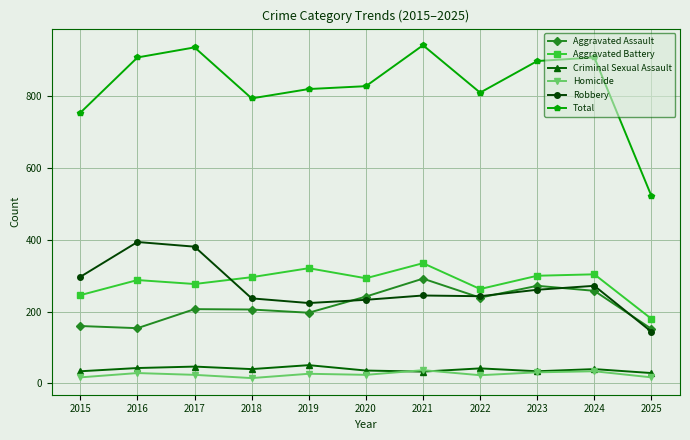

What is the average value of the Criminal Sexual Assault series?

39